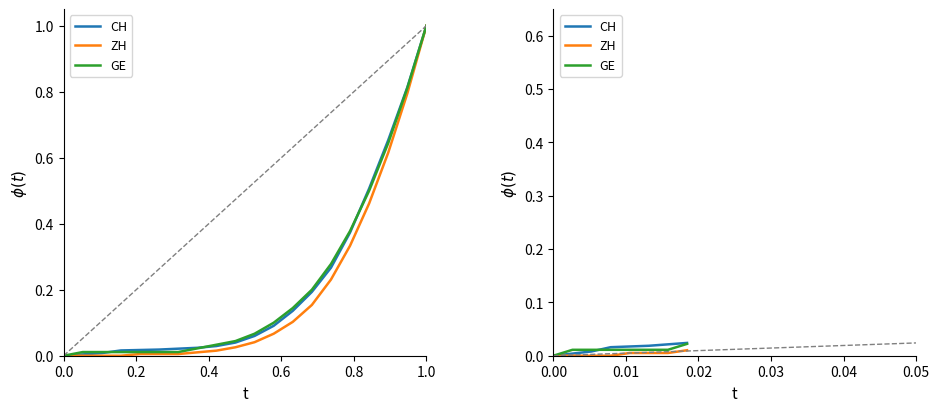

Which series has the largest range (max minus min)?

CH